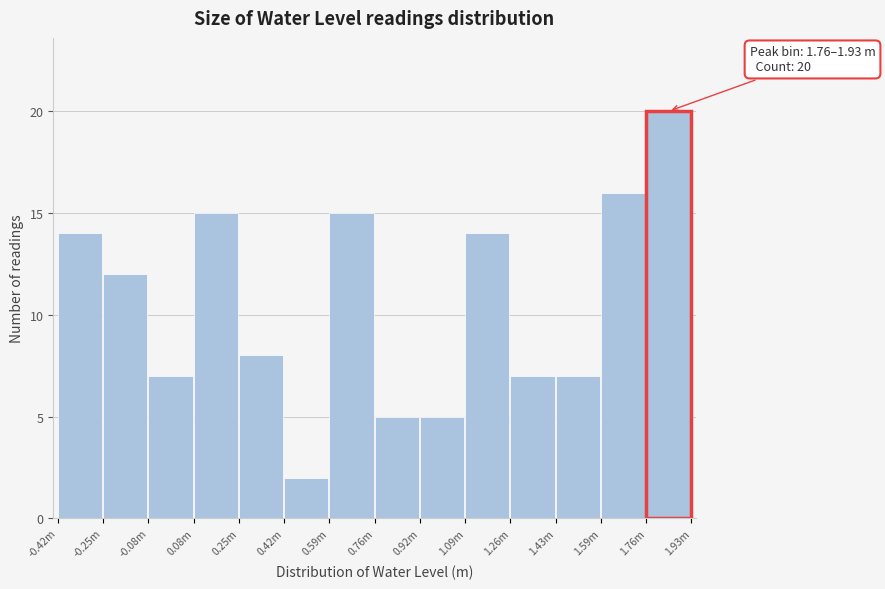

Reading right to left, list all the values displayed in this chart.

1.76m=20	1.59m=16	1.43m=7	1.26m=7	1.09m=14	0.92m=5	0.76m=5	0.59m=15	0.42m=2	0.25m=8	0.08m=15	-0.08m=7	-0.25m=12	-0.42m=14